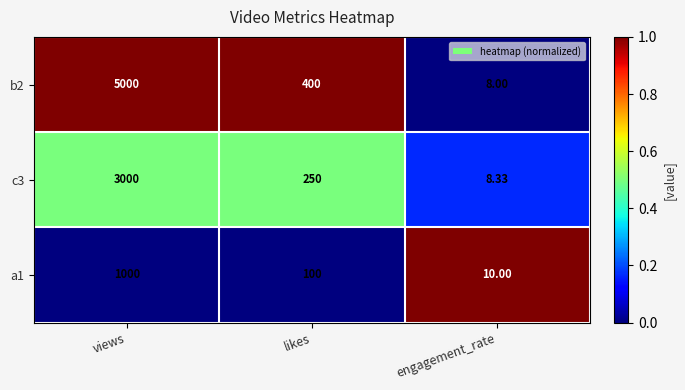

What is the spread (max minus min) of values at engagement_rate?

2.0